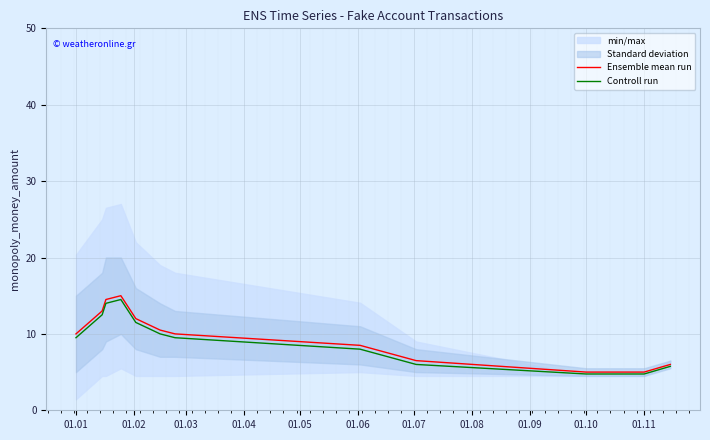

Is it true that Ensemble mean run equals 1.4 at 01.10?

False